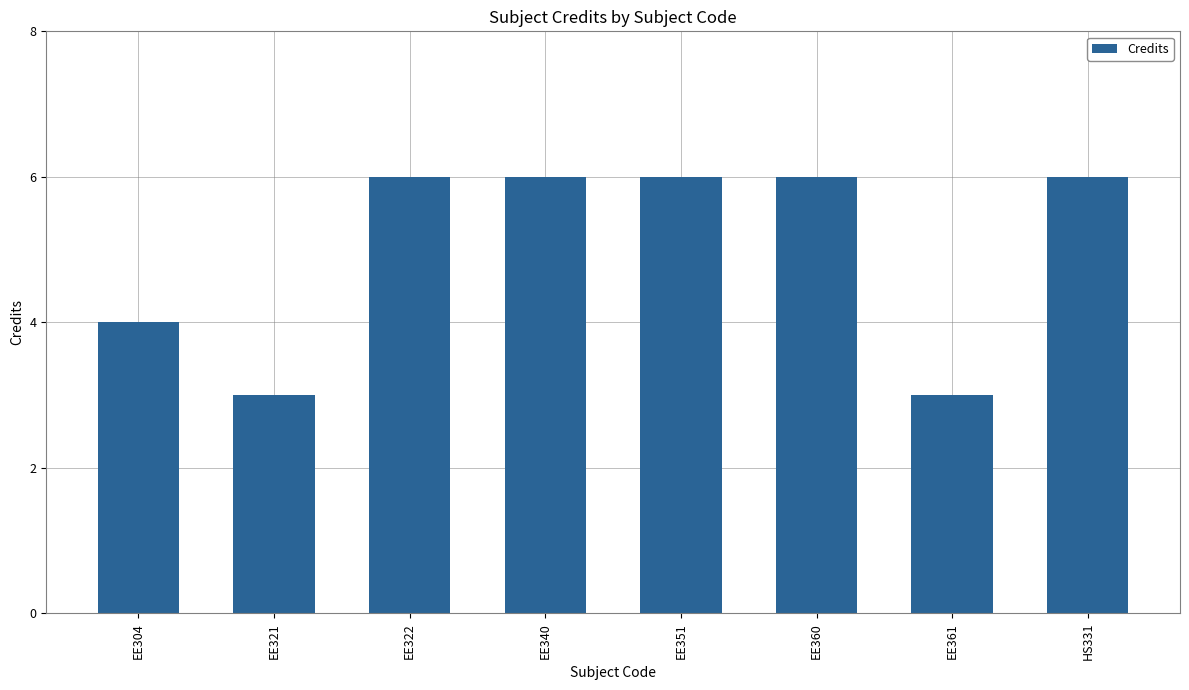

How many data points does each series have?

8